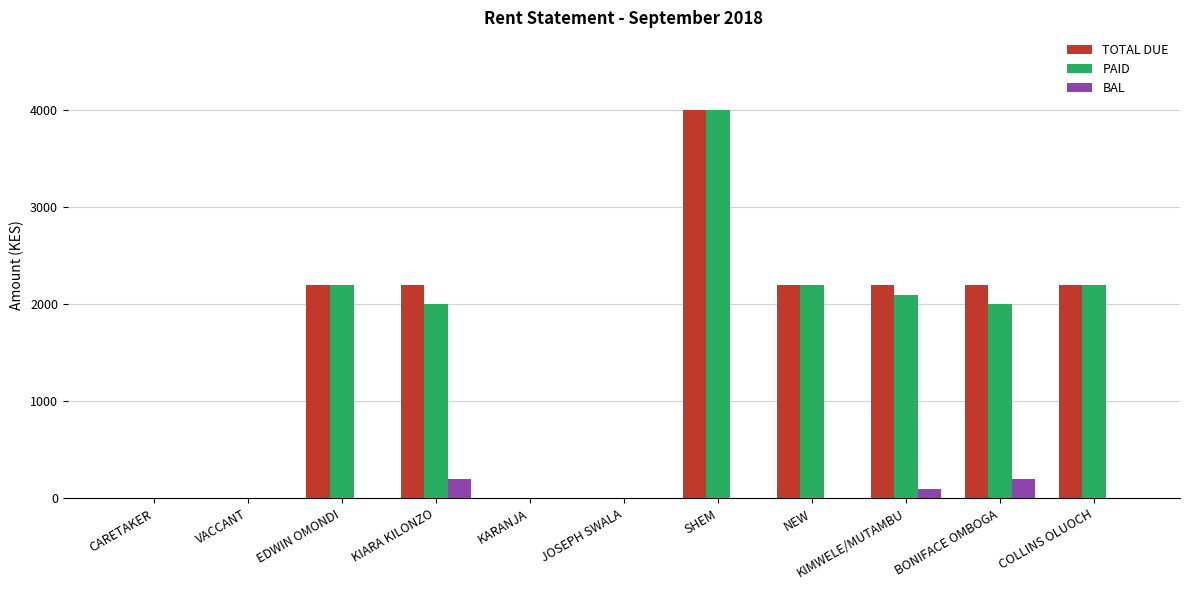

What are all the series names shown in the legend?

TOTAL DUE, PAID, BAL